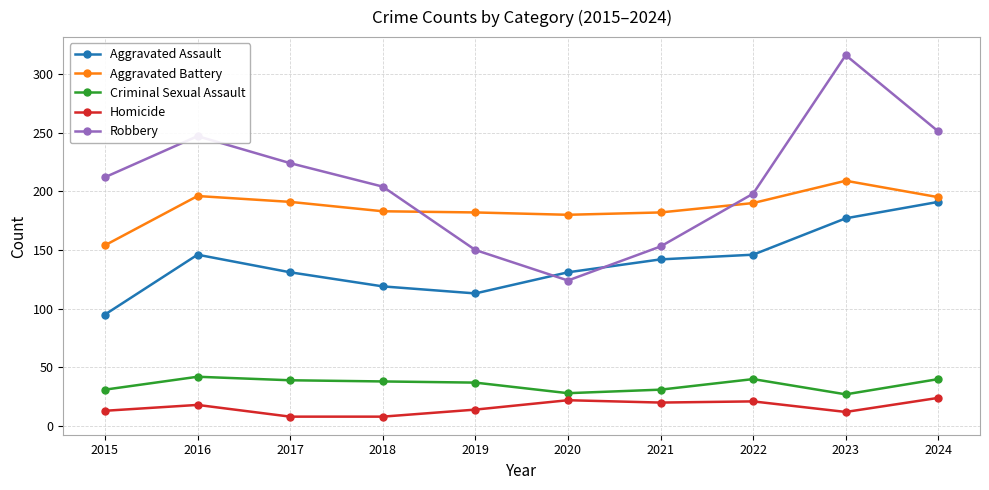

What is the minimum value for Aggravated Assault?

95